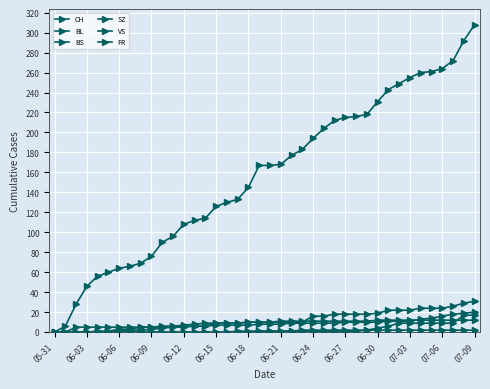

Does the chart have visible grid lines?

Yes